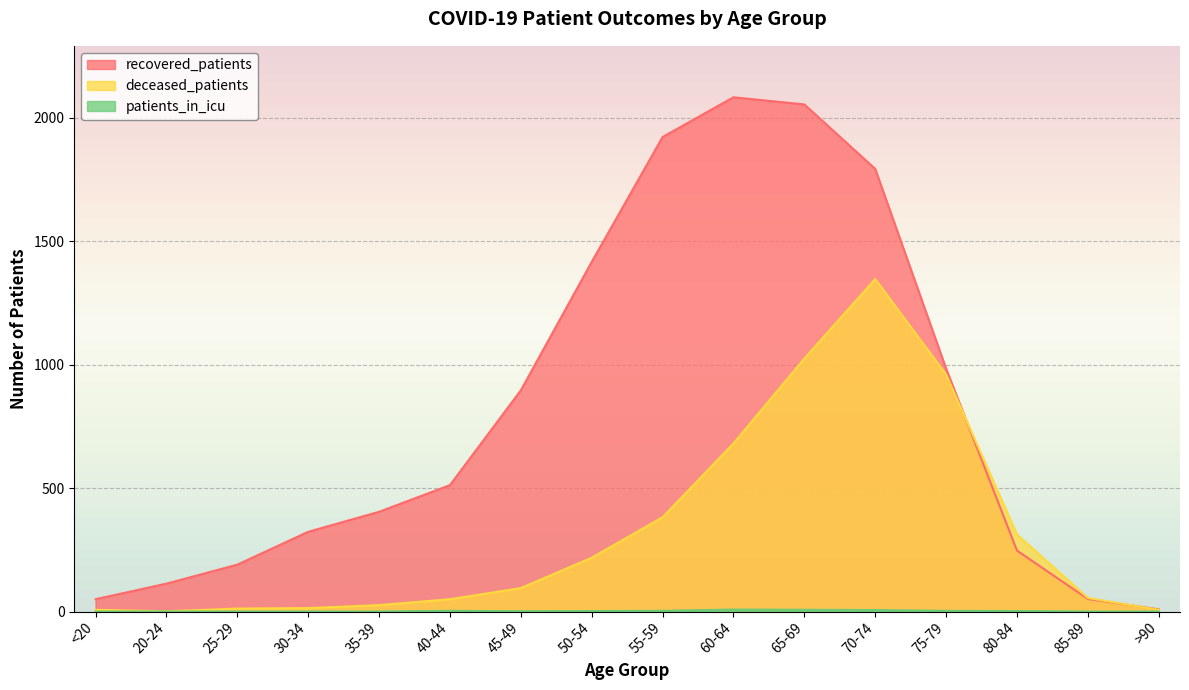

How many lines are shown in the chart?

3